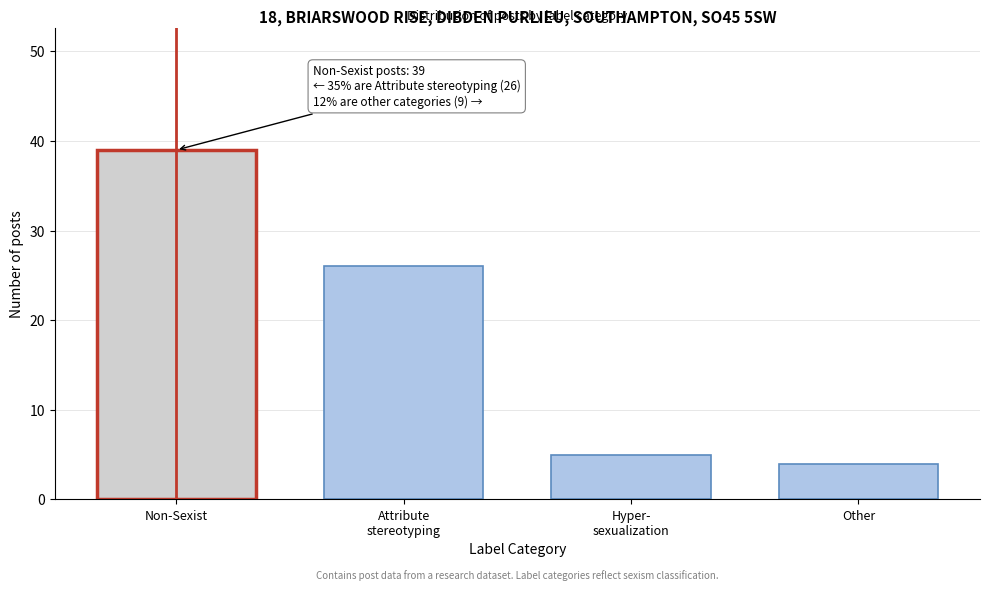

Reading left to right, extract all data points from this chart.

39	26	5	4